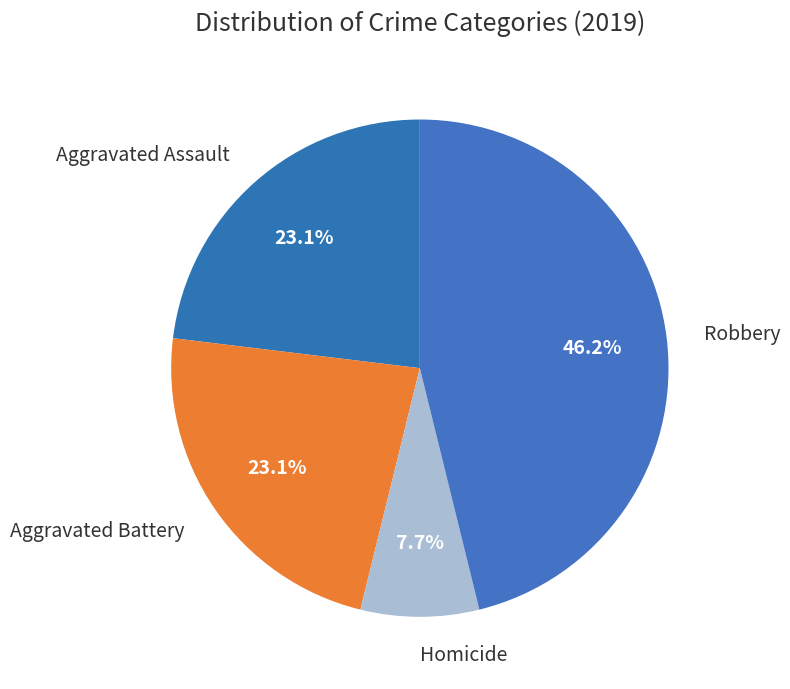

Which has a higher value, Robbery or Aggravated Assault?

Robbery